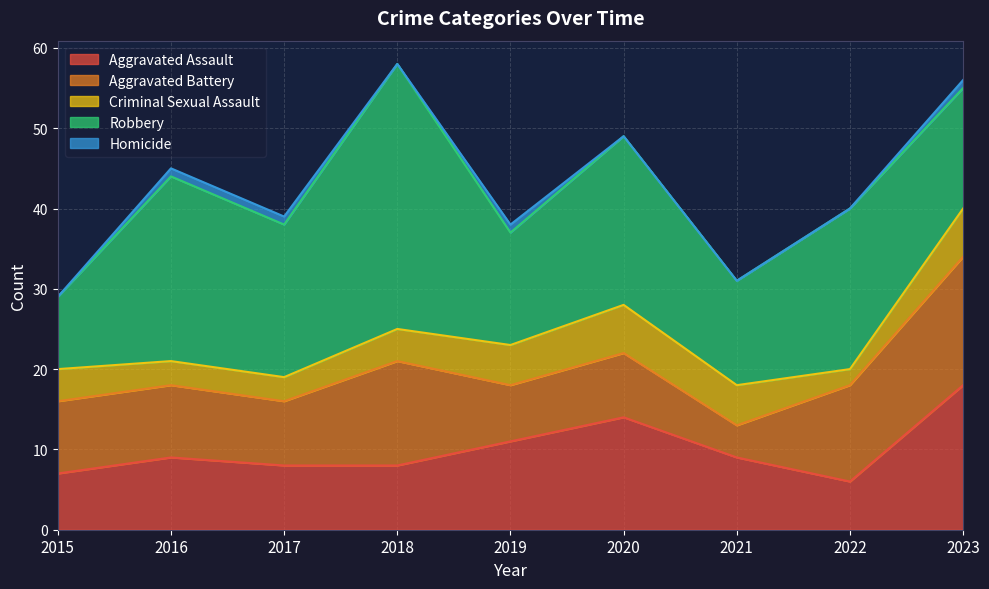

True or false: Robbery and Aggravated Battery cross at least once.

True